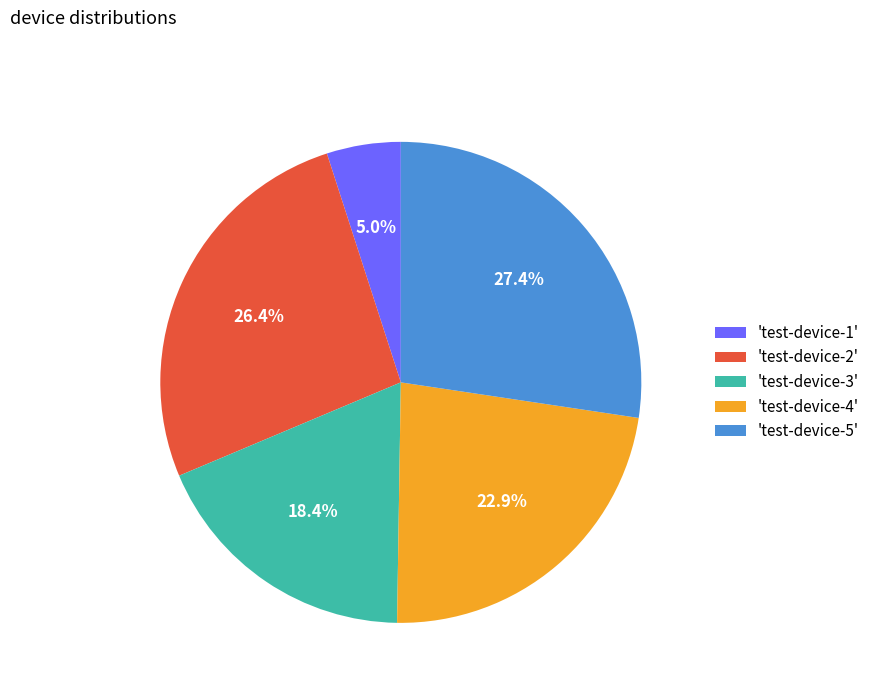

Rank the categories by value from lowest to highest.

'test-device-1', 'test-device-3', 'test-device-4', 'test-device-2', 'test-device-5'